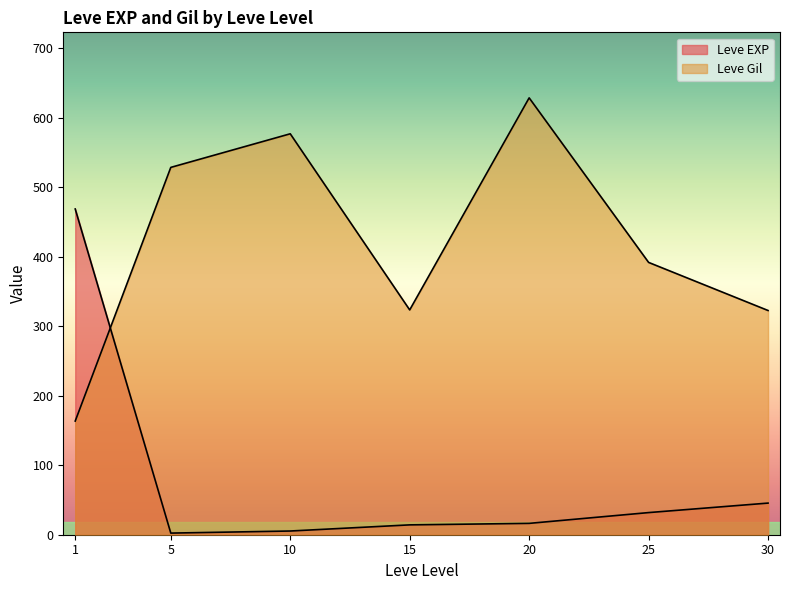

At which label does Leve EXP reach its peak?

1